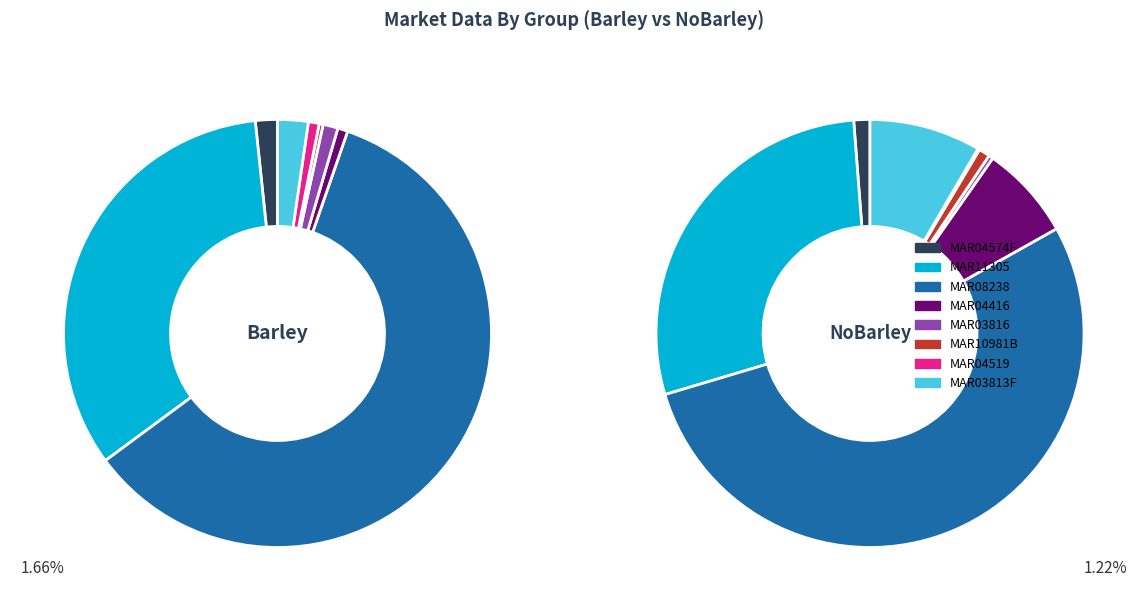

Which slice is the largest?

MAR08238